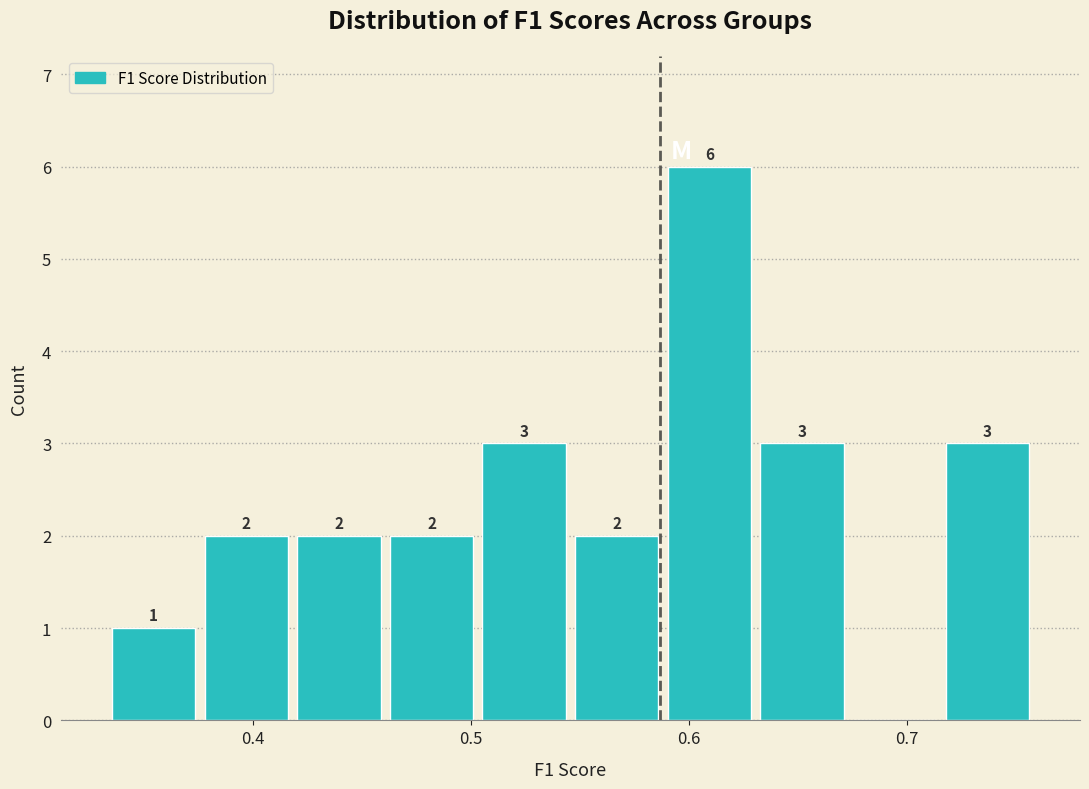

Over which range of the x-axis is the bar tallest?

0.59 to 0.63